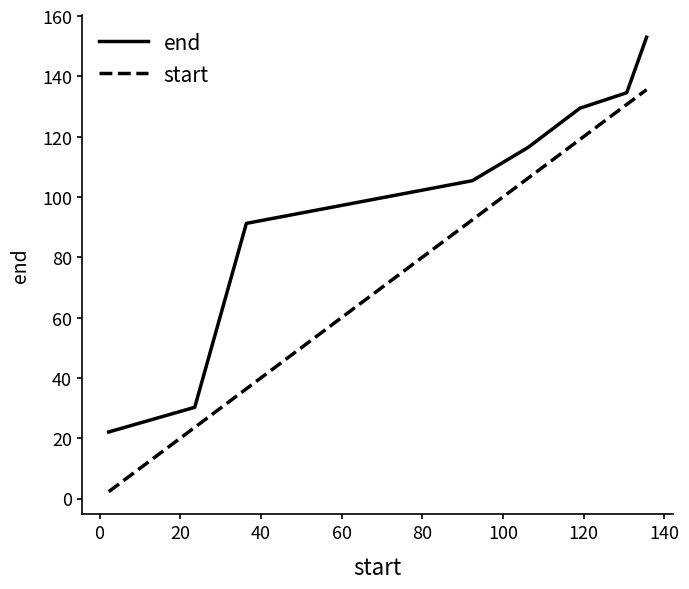

Which series has the largest range (max minus min)?

start